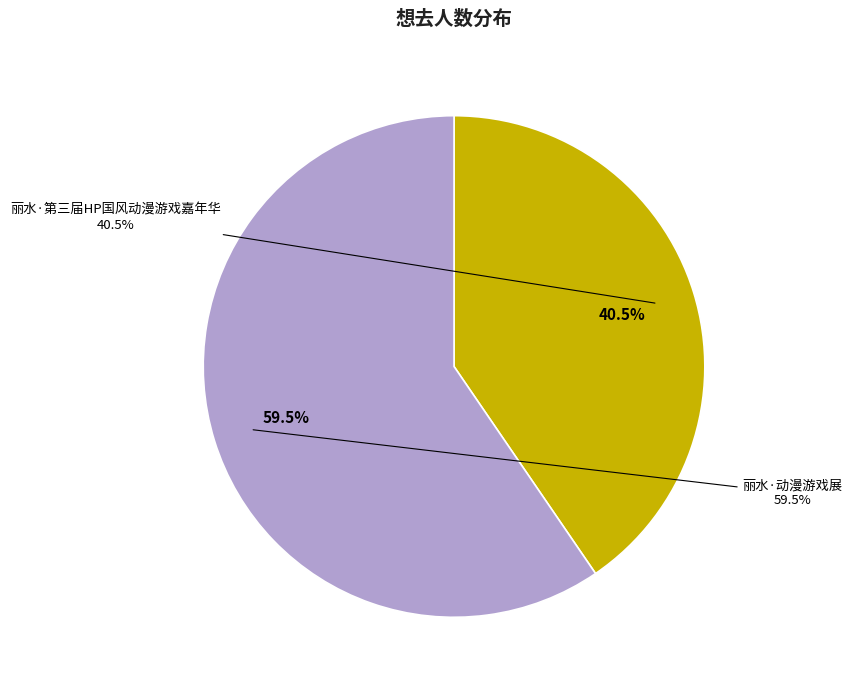

What percentage is the 丽水·动漫游戏展 slice, to the nearest percent?

60%